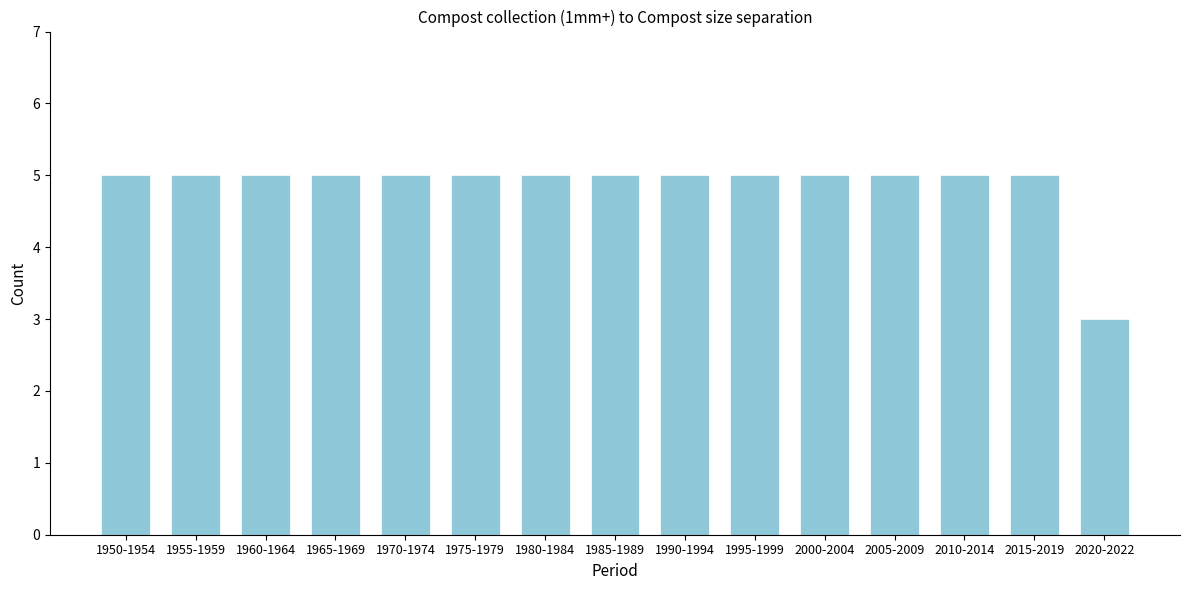

Reading left to right, list all the values displayed in this chart.

5	5	5	5	5	5	5	5	5	5	5	5	5	5	3